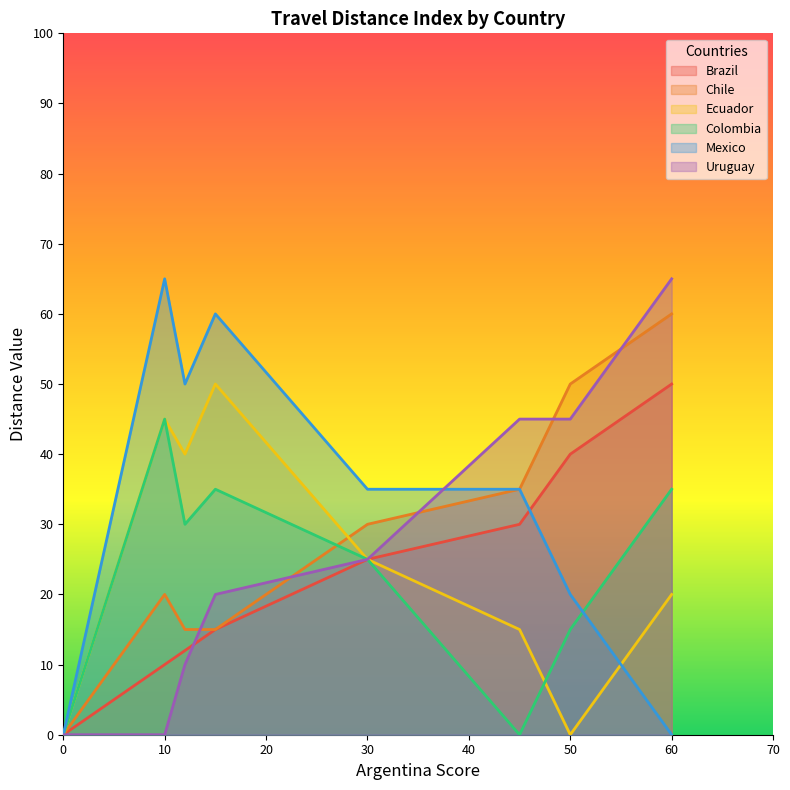

Which series has the largest total across all categories?

Mexico